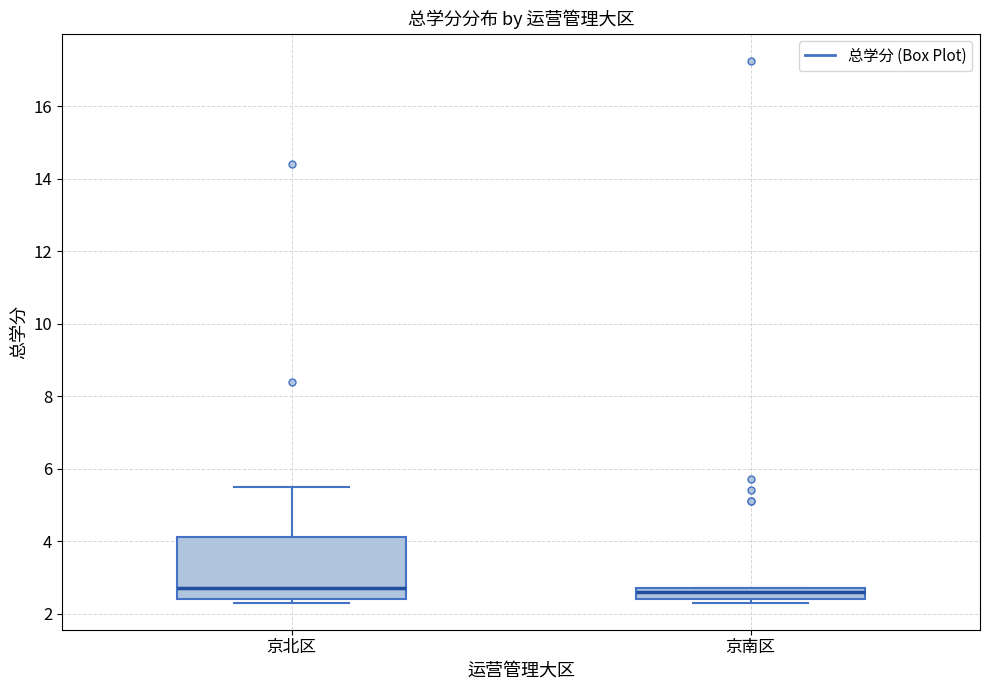

Reading left to right, read every box against the y-axis: the position of its median line, the range the box covers, and the ends of its whiskers. The values are not printed on the chart, so give them approximately, as read against the axis.

京北区: median 2.8, box 2.4 to 4.2, whiskers 2.4 (just below the box's lower edge) to 5.6
京南区: median 2.6, box 2.4 to 2.8, whiskers 2.4 (just below the box's lower edge) to 2.8